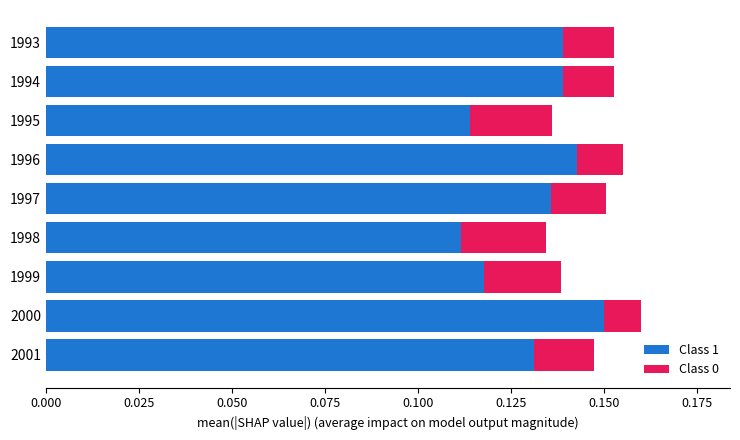

The value of Class 1 at 1995 is 0.0. True or false?

False